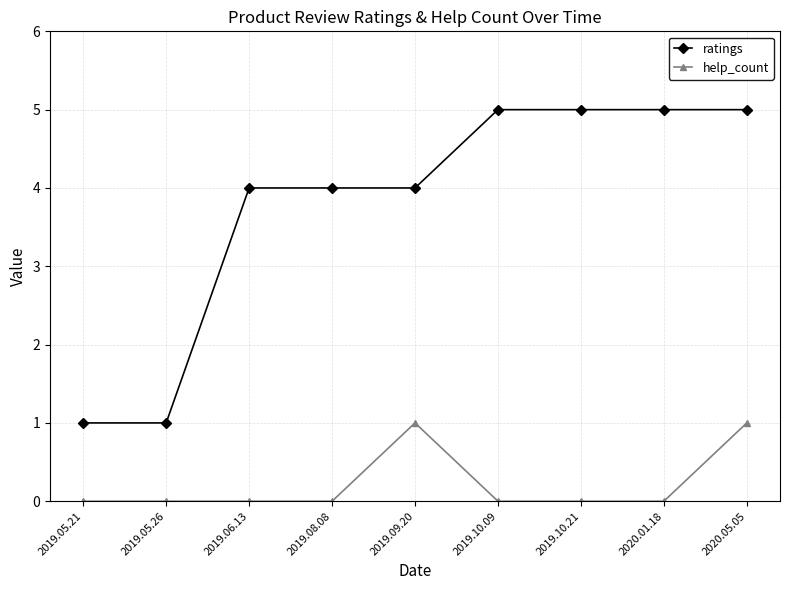

What is the sum of all ratings values?

34